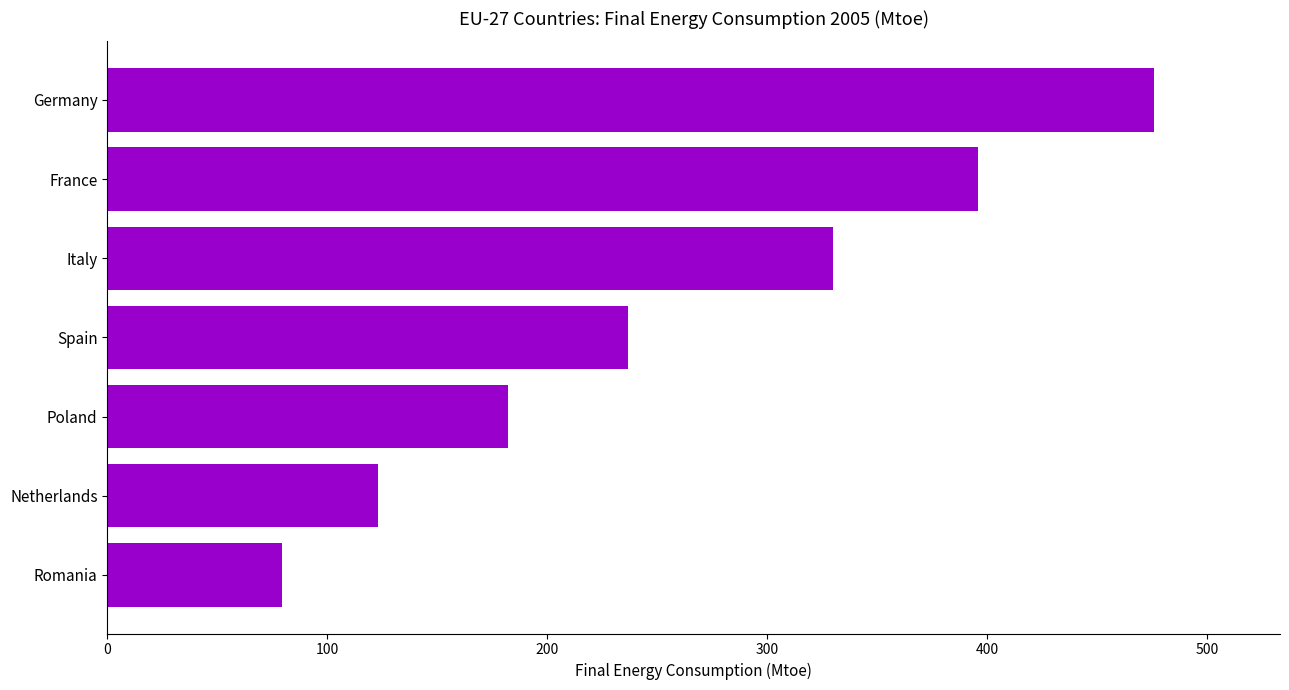

Are the bars grouped side by side (vs. stacked)?

No